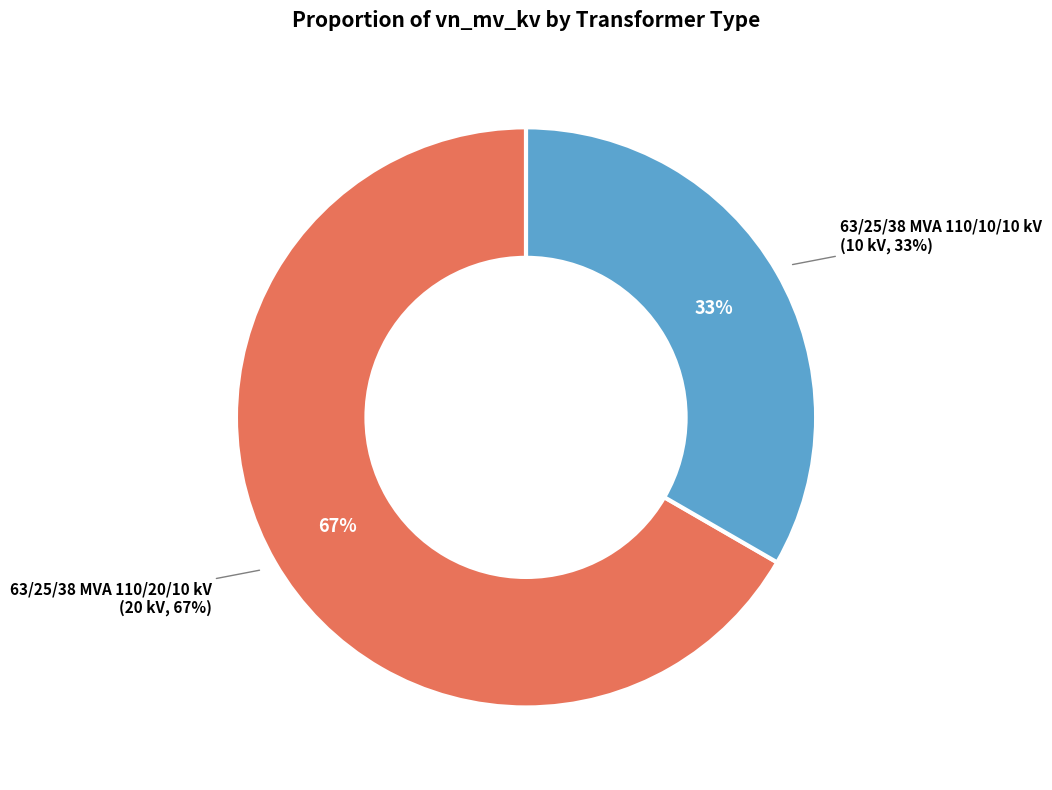

The 63/25/38 MVA 110/20/10 kV slice represents 61% of the pie. True or false?

False